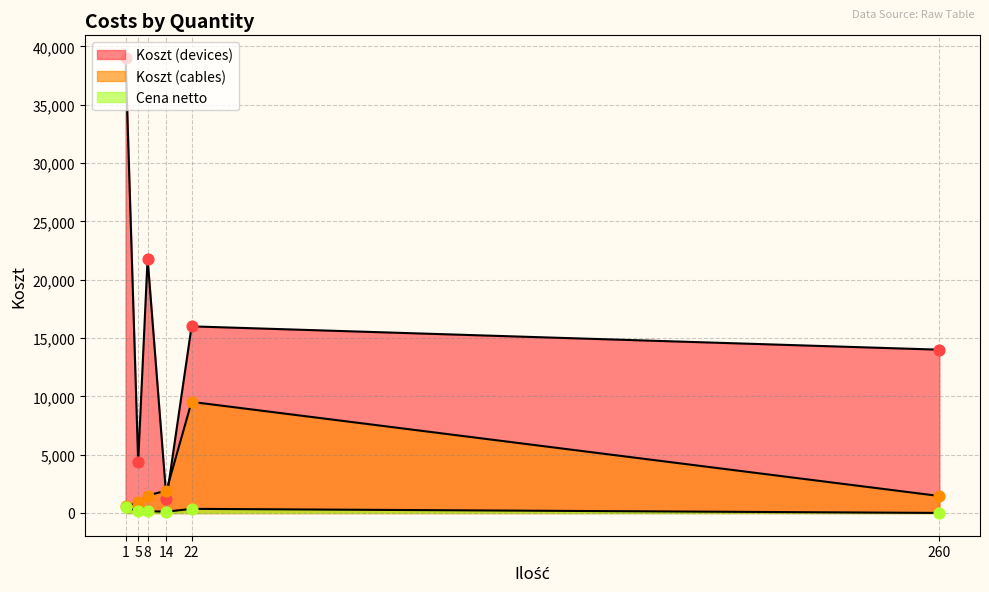

Which series has the largest total across all categories?

Koszt (devices)